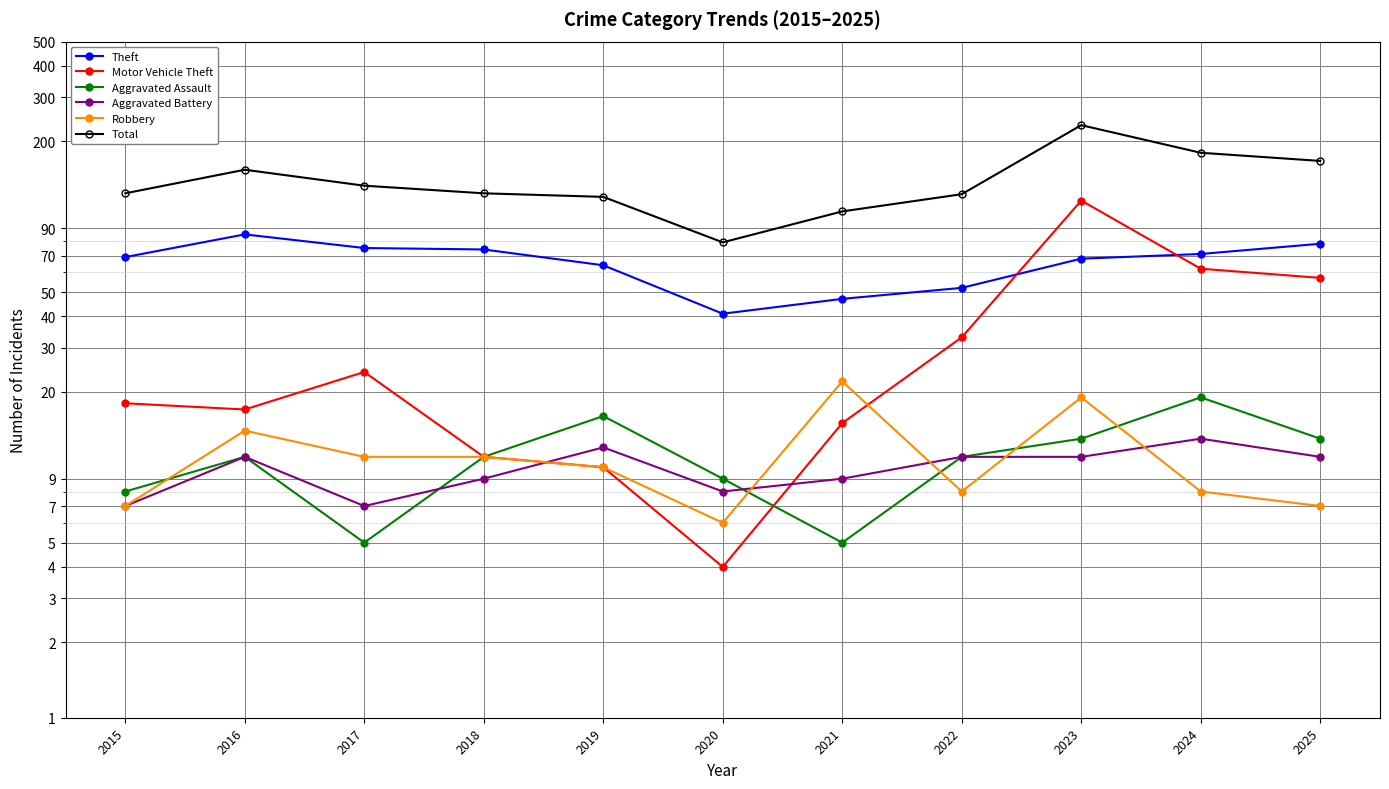

Rank the categories by Robbery value from highest to lowest.

2021, 2023, 2016, 2017, 2018, 2019, 2022, 2024, 2015, 2025, 2020